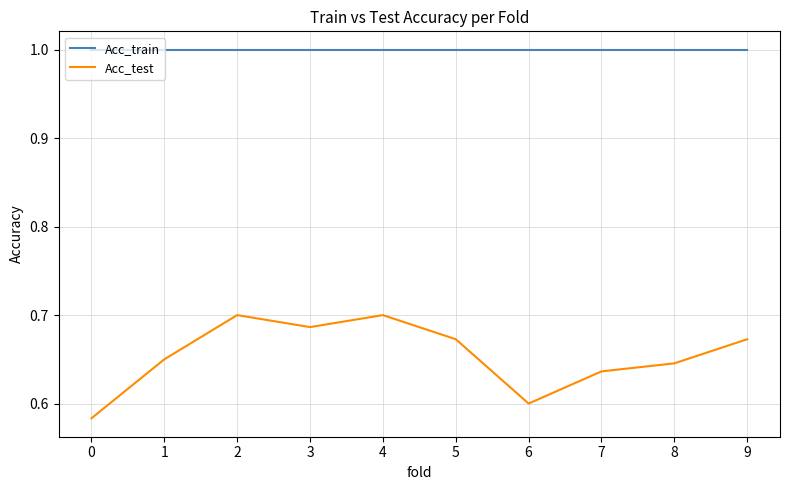

Is this an area chart (filled region under the line)?

No